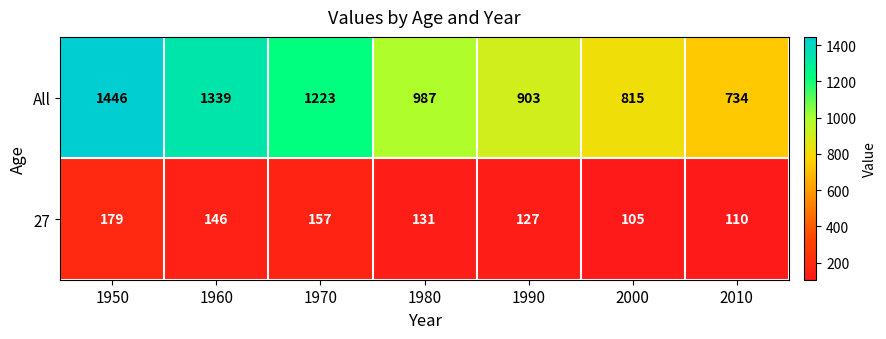

Read the All value at 2000.

815